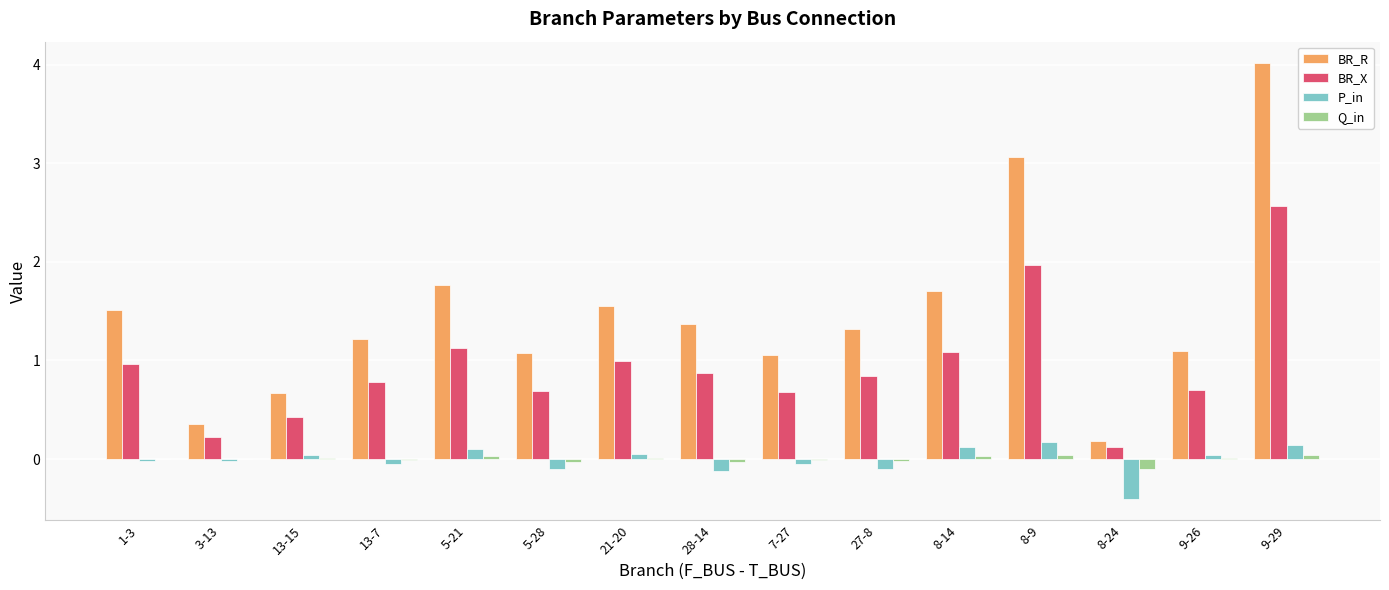

The BR_X series shows 0.7 at 7-27. True or false?

True